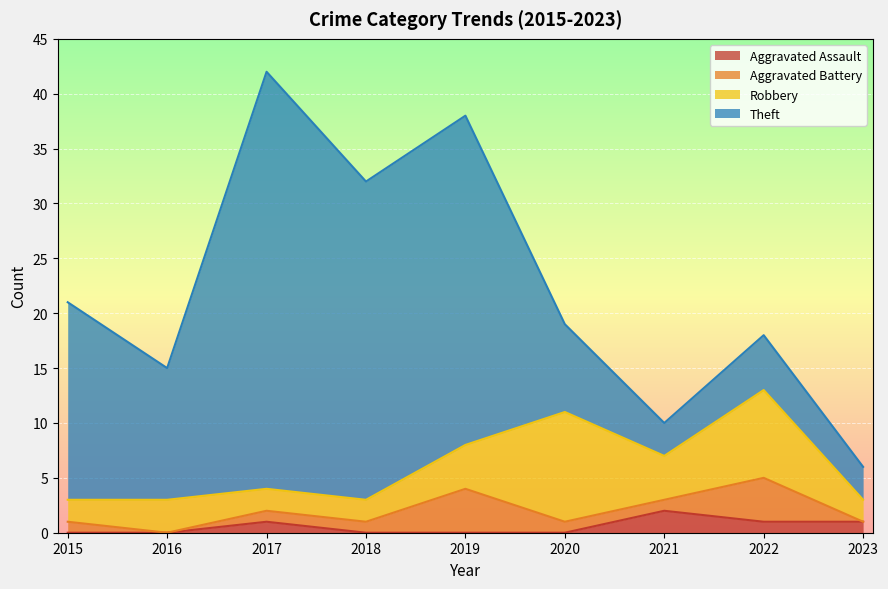

What is the value of the Theft point at the 6th from the left?

8